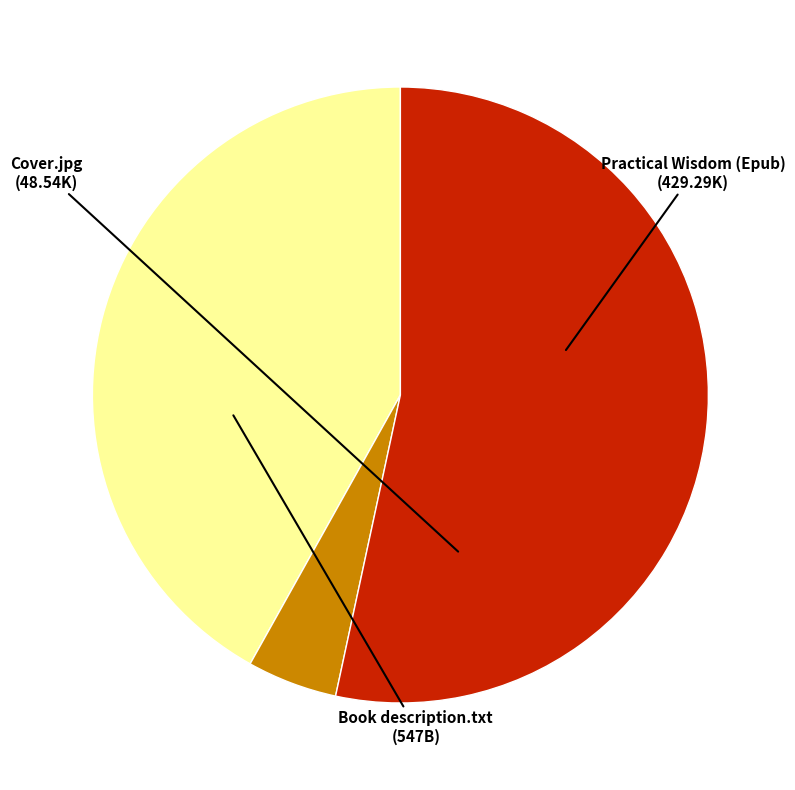

Does any single category account for the majority?

Yes